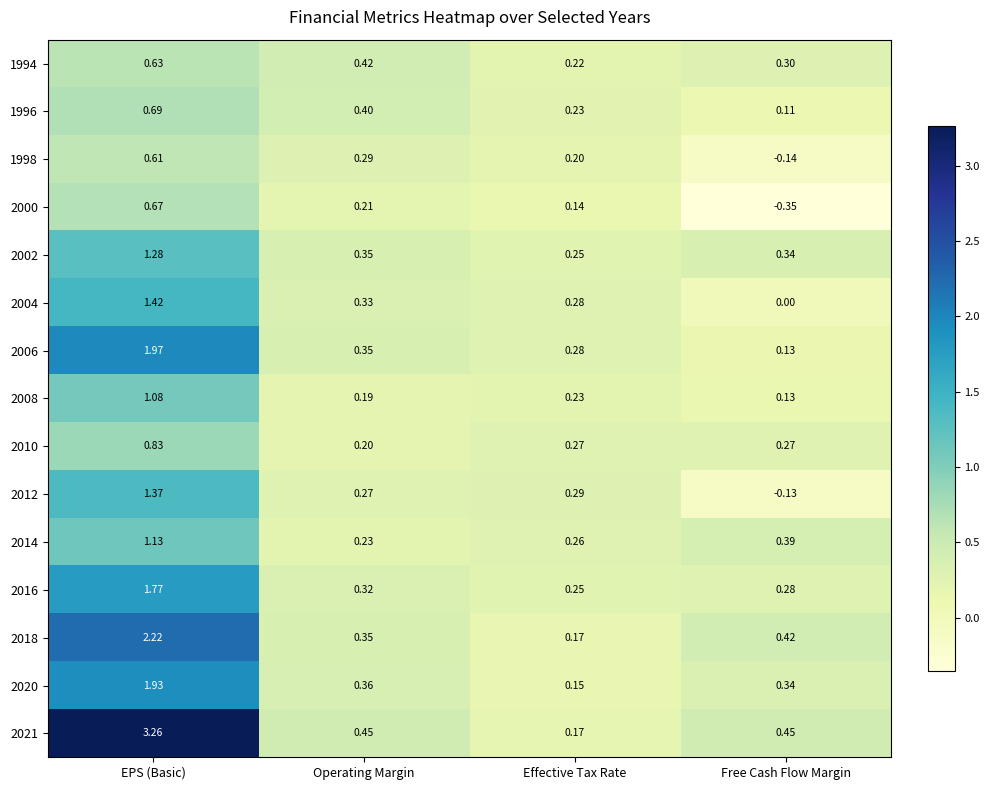

Is the value of 2021 at EPS (Basic) greater than the value of 1996 at Free Cash Flow Margin?

Yes